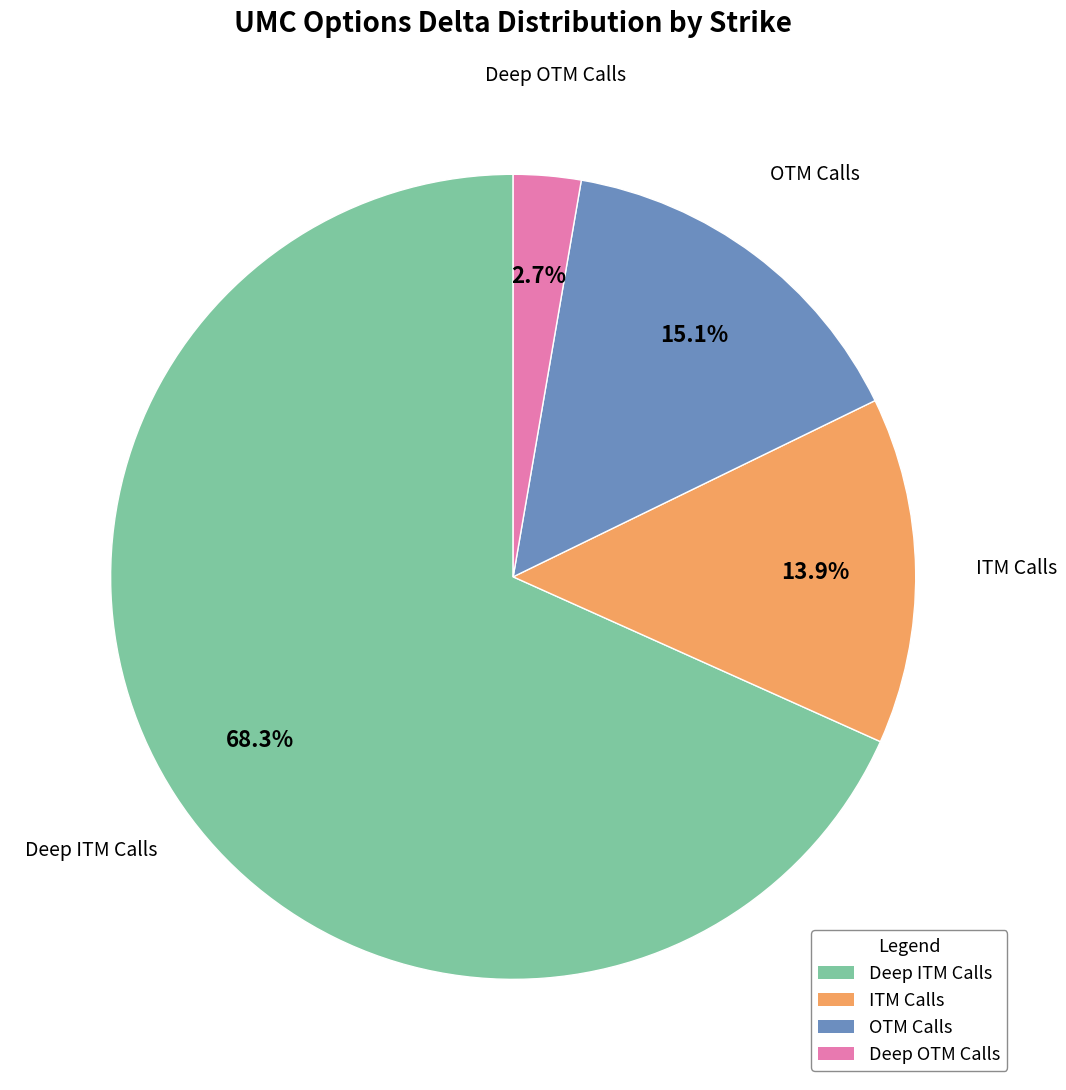

What is the smallest slice in the pie chart?

Deep OTM Calls